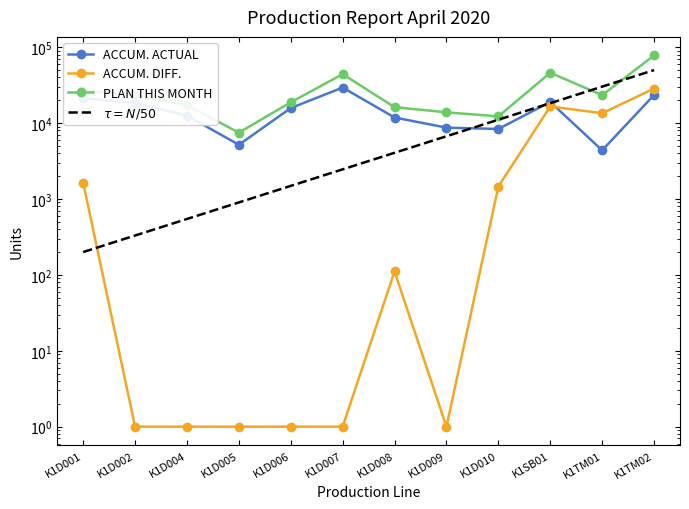

Between K1D010 and K1SB01, which is larger?

K1SB01